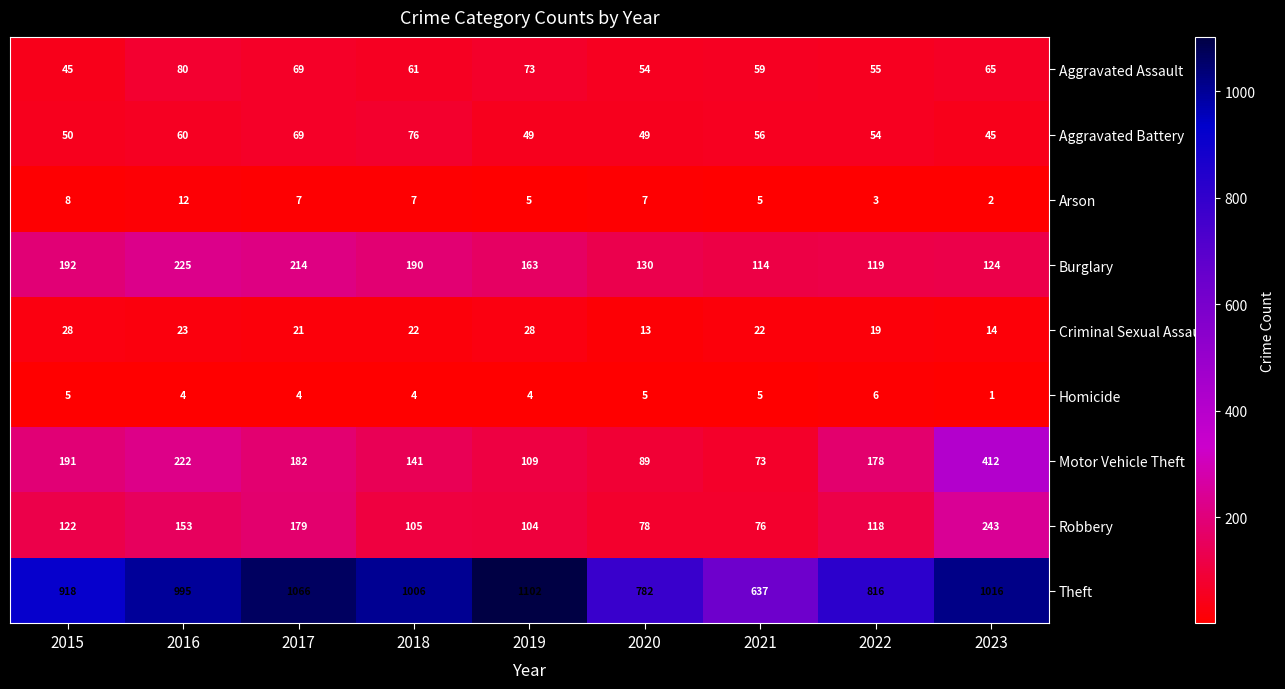

At which category is the sum across all series the highest?

2023